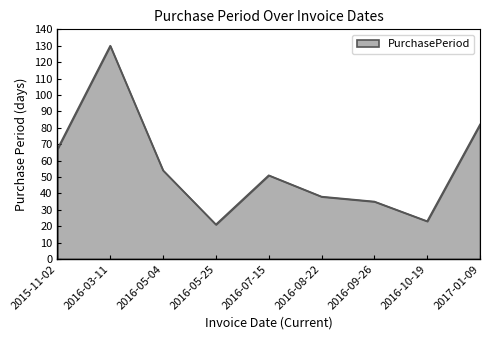

Rank the categories by value from highest to lowest.

2016-03-11, 2017-01-09, 2015-11-02, 2016-05-04, 2016-07-15, 2016-08-22, 2016-09-26, 2016-10-19, 2016-05-25